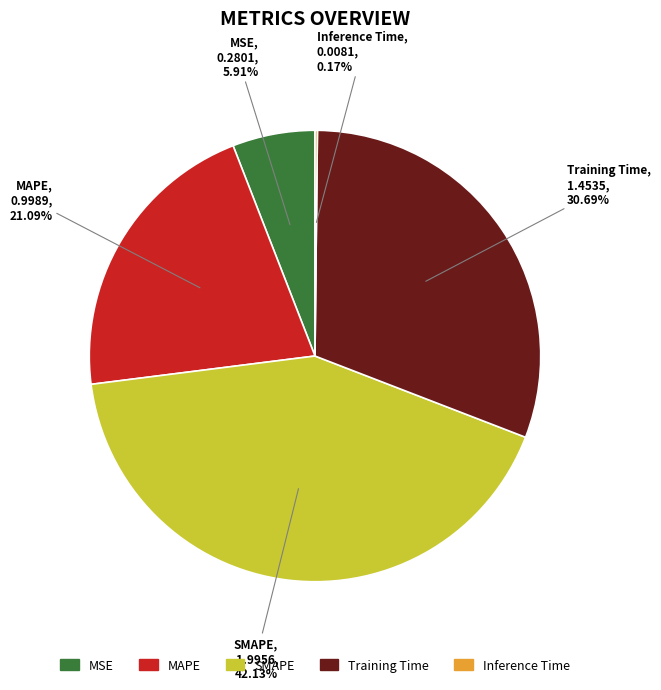

To the nearest percent, what percentage of the pie is SMAPE?

42%